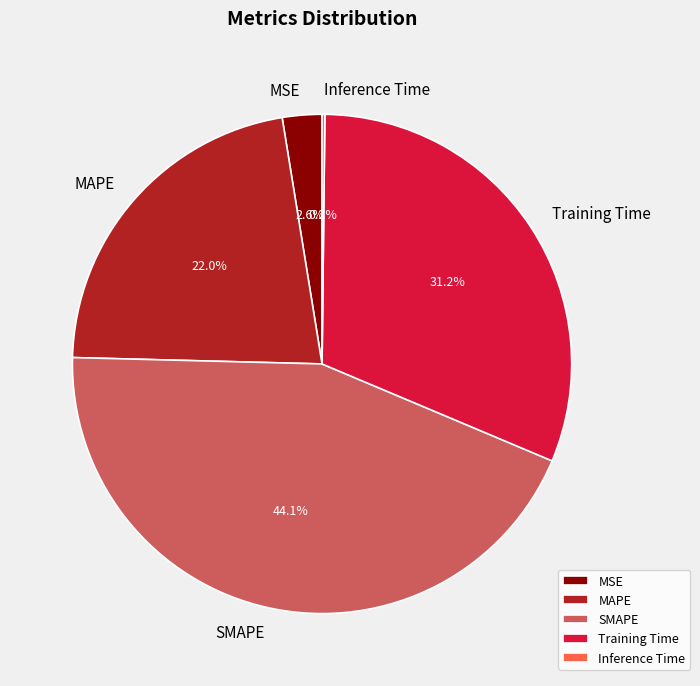

Approximately how many times larger is the value at MAPE compared to Training Time?

0.7